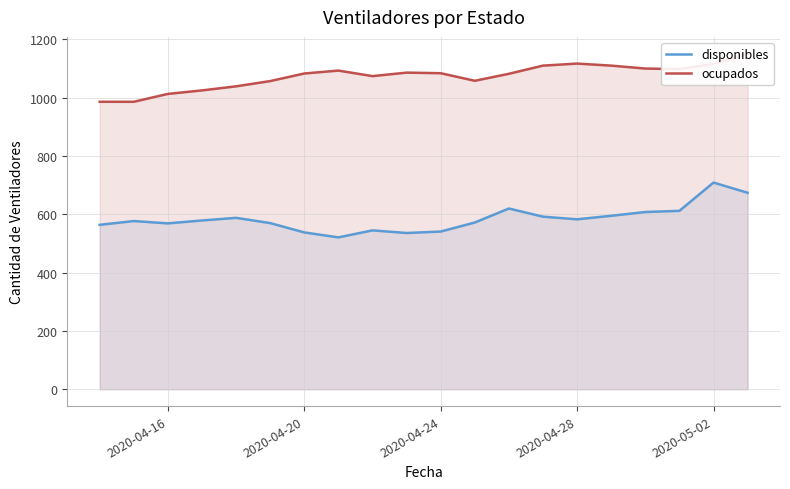

True or false: ocupados has more than 1 points higher than both neighbors.

True